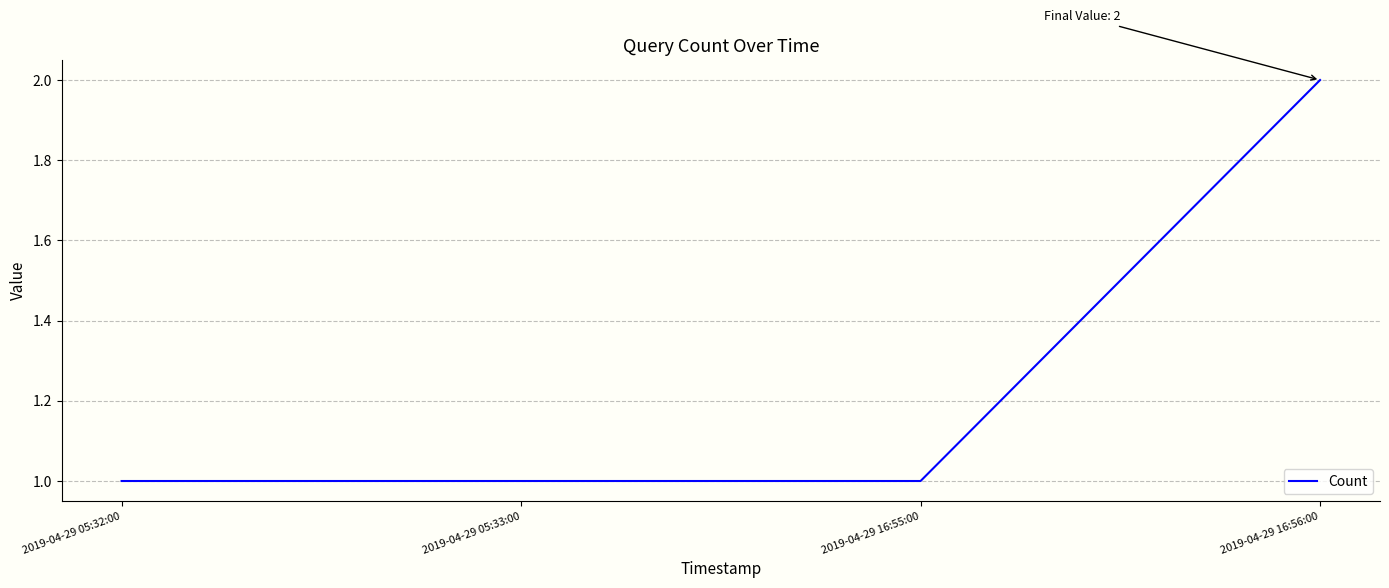

Is this an area chart (filled region under the line)?

No